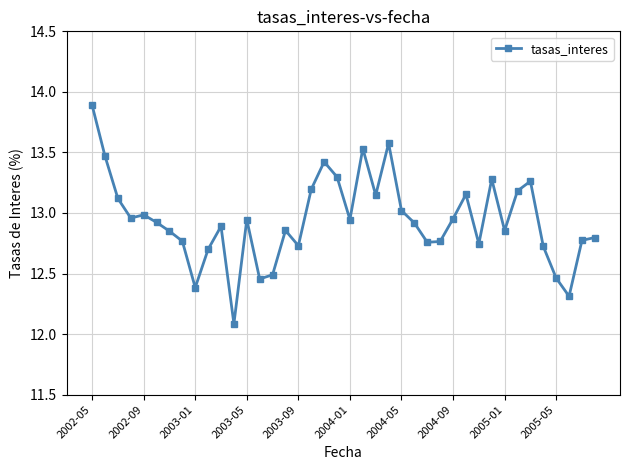

What is the smallest value displayed?

12.1